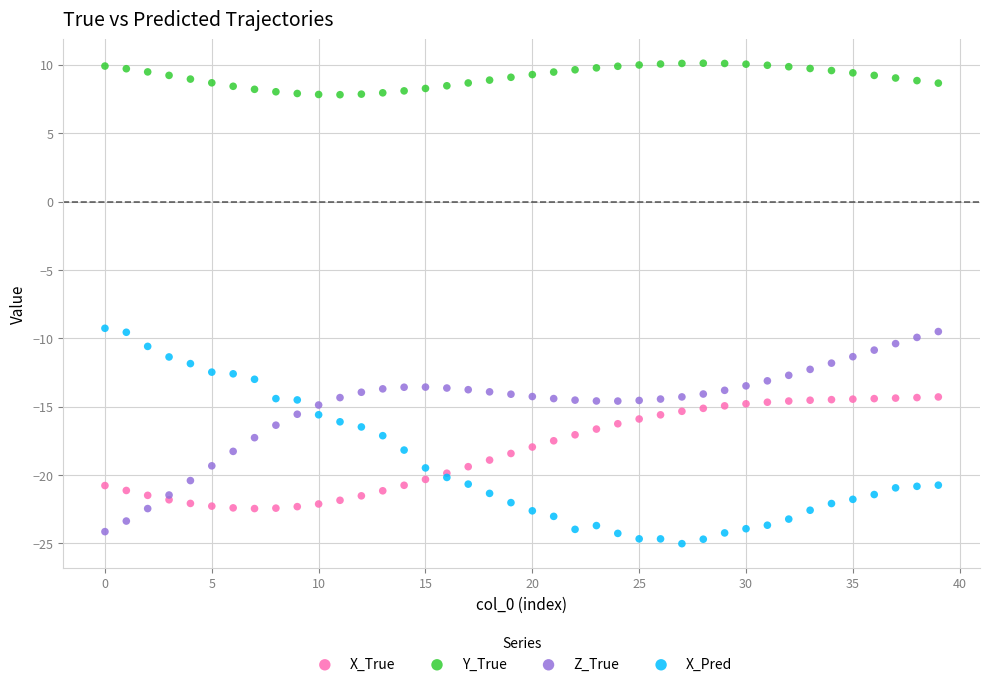

Which series has the largest Y range (max minus min)?

X_Pred